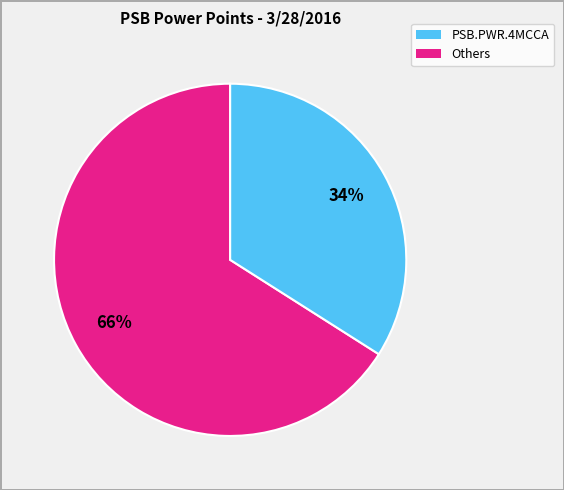

Is there a majority slice in this chart?

Yes